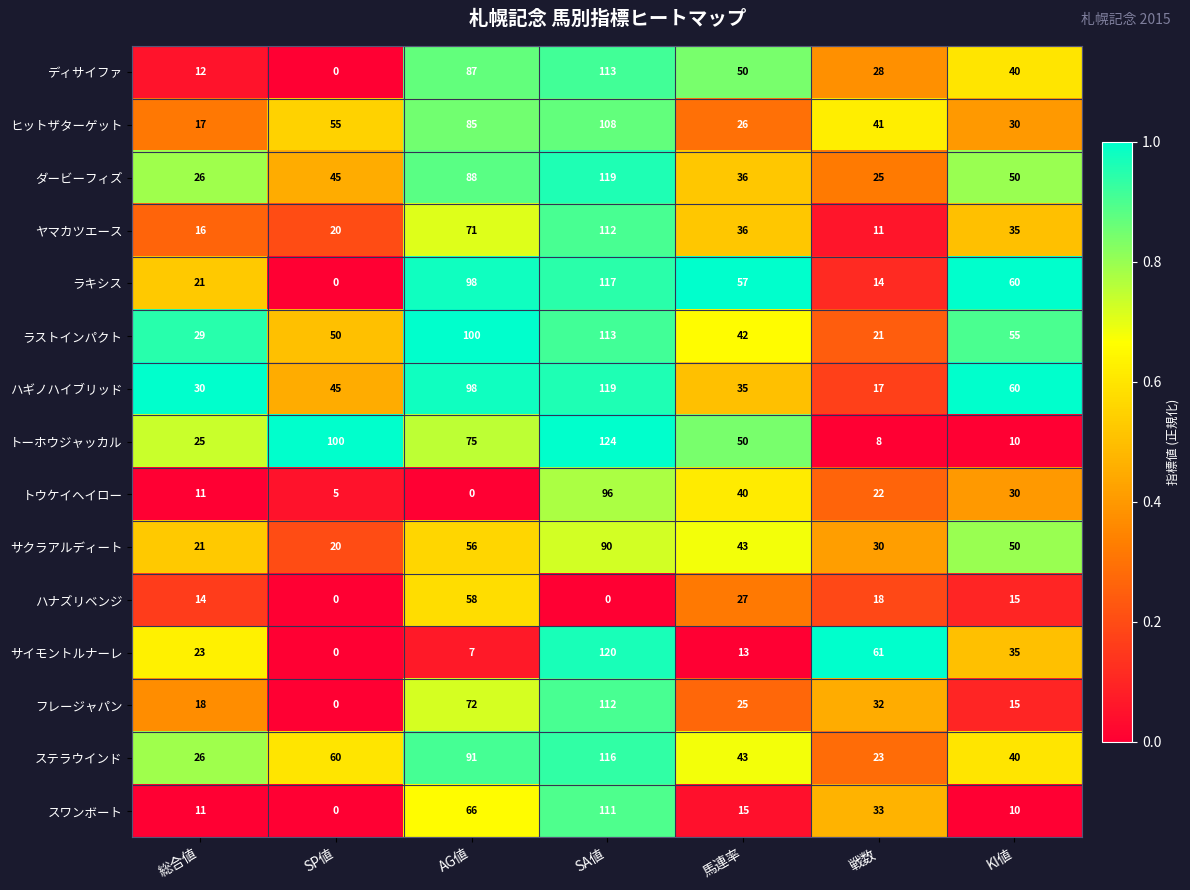

At which label is サイモントルナーレ closest to 60?

戦数